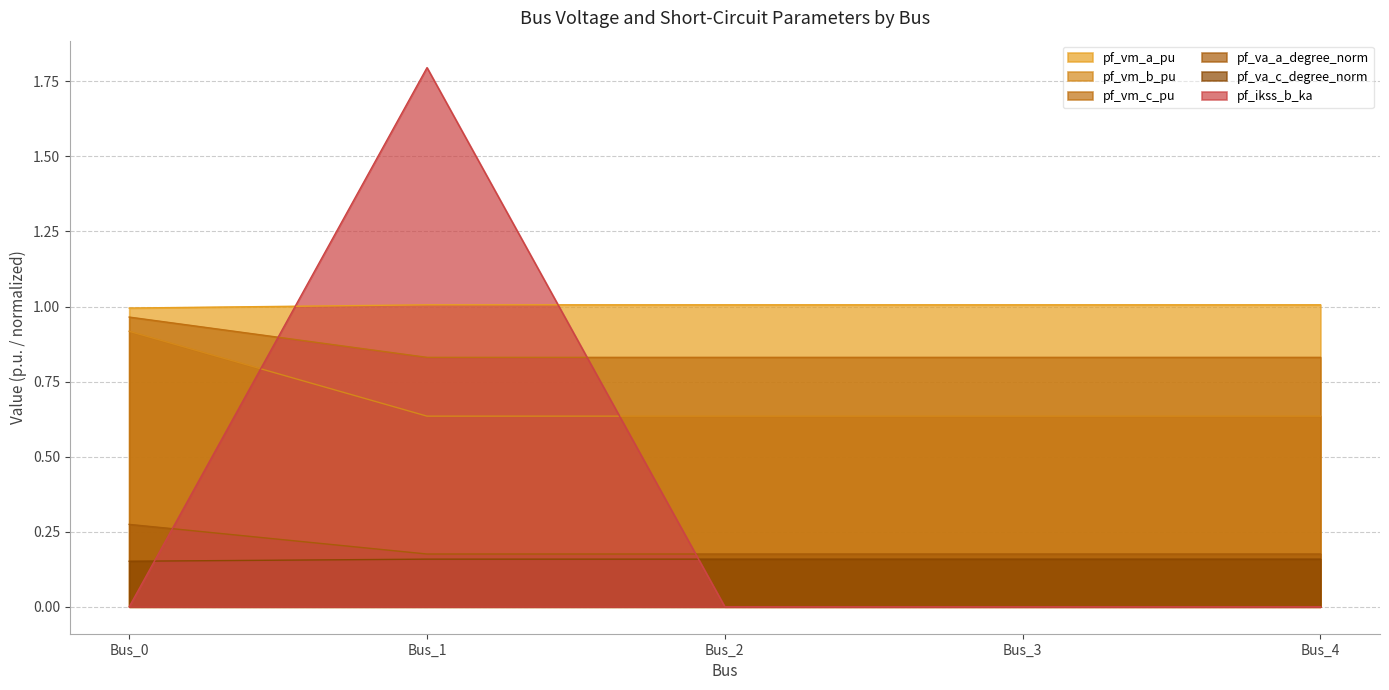

What is the maximum value shown in the chart?

1.8